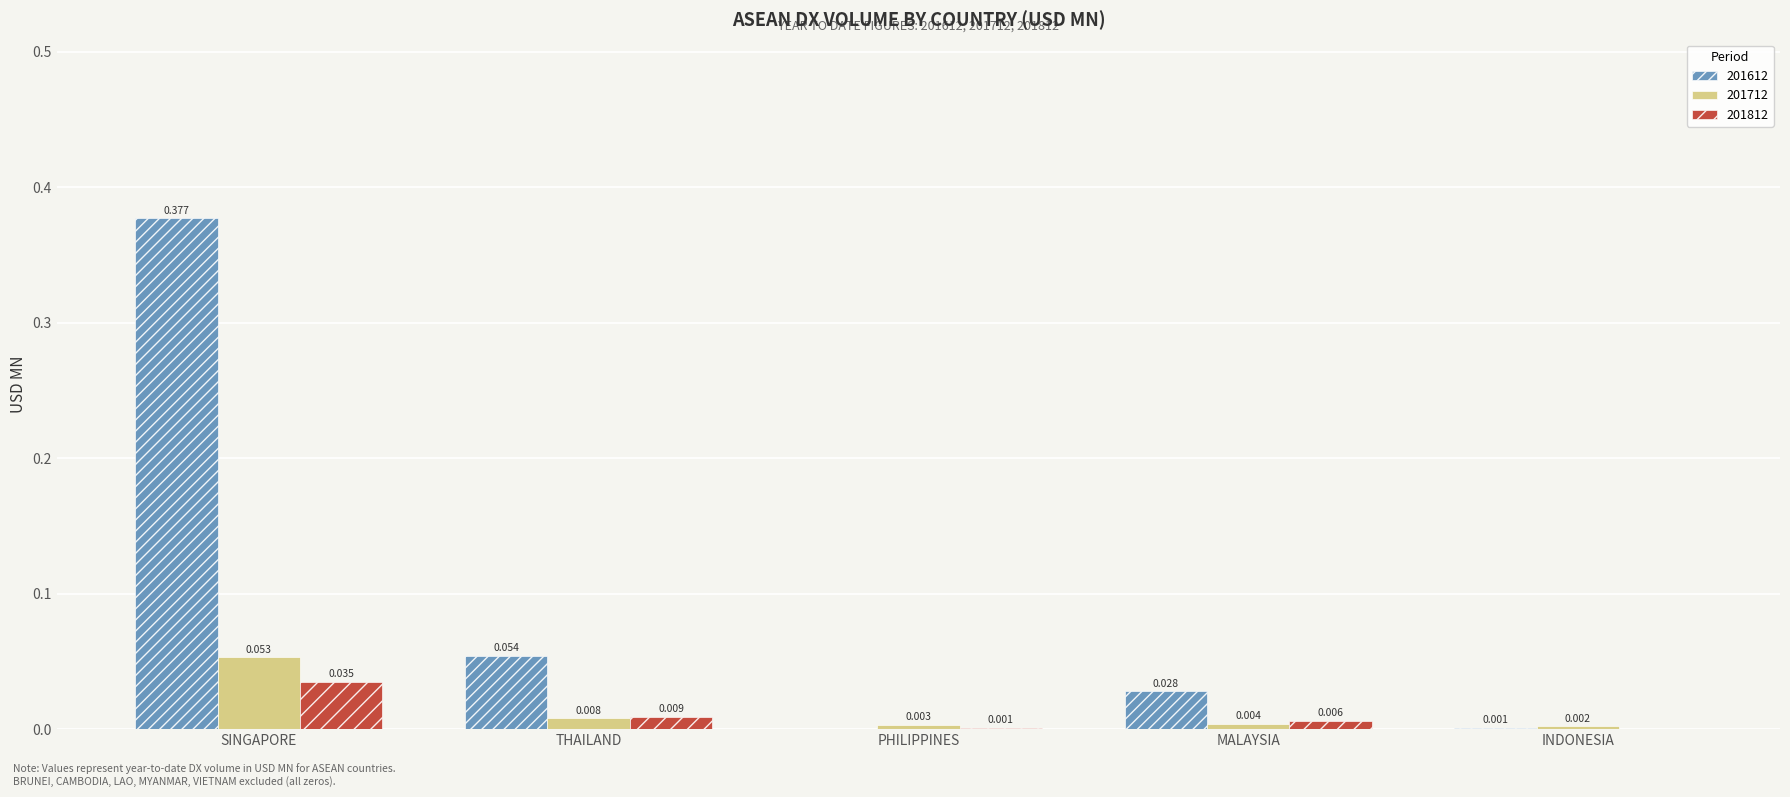

Which label corresponds to the largest value in the chart?

SINGAPORE